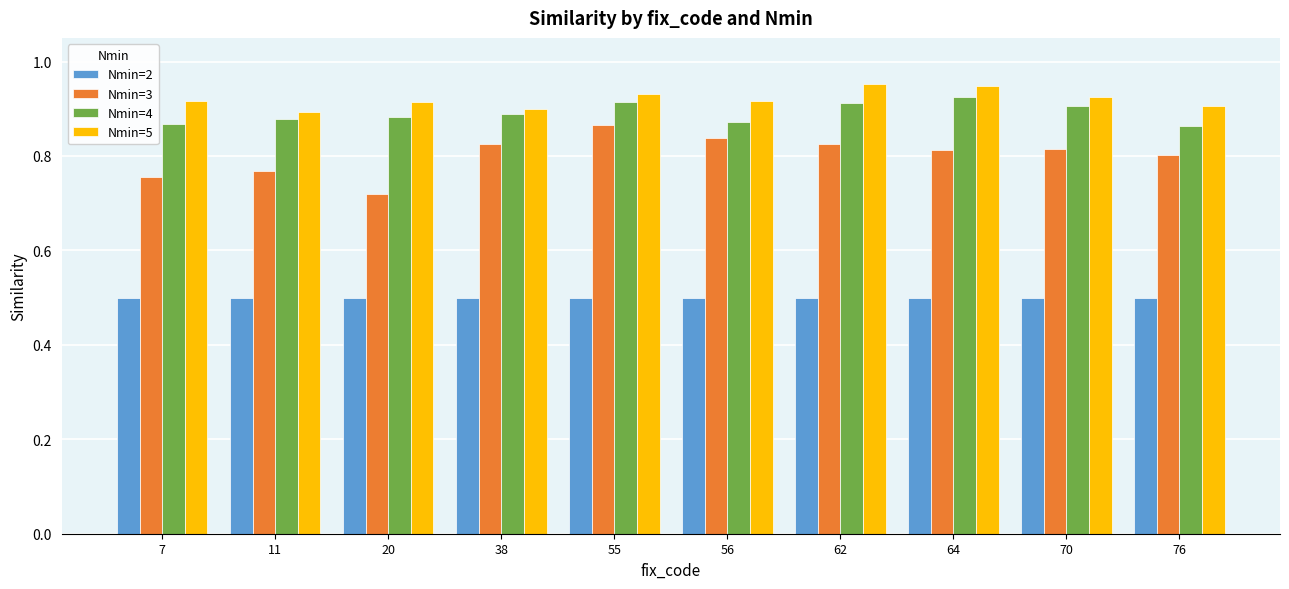

What are all the series names shown in the legend?

Nmin=2, Nmin=3, Nmin=4, Nmin=5